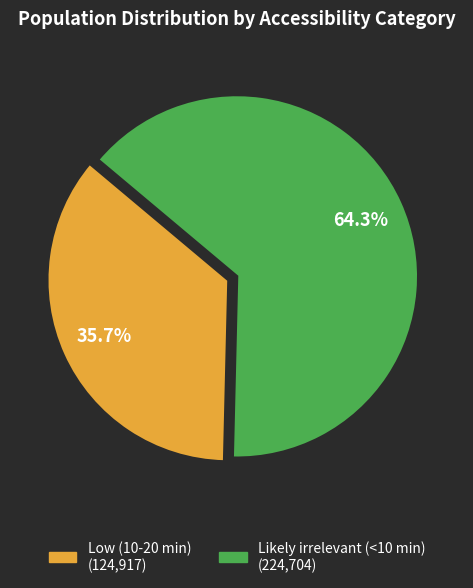

Which category has the smallest portion of the pie?

Low (10-20 min)